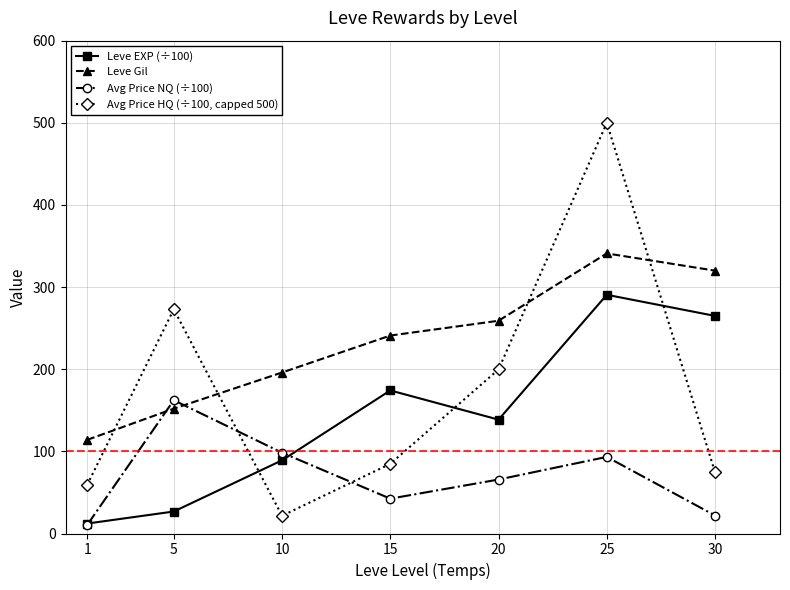

What is the value of the Leve Gil point at the 5th from the left?

259.0